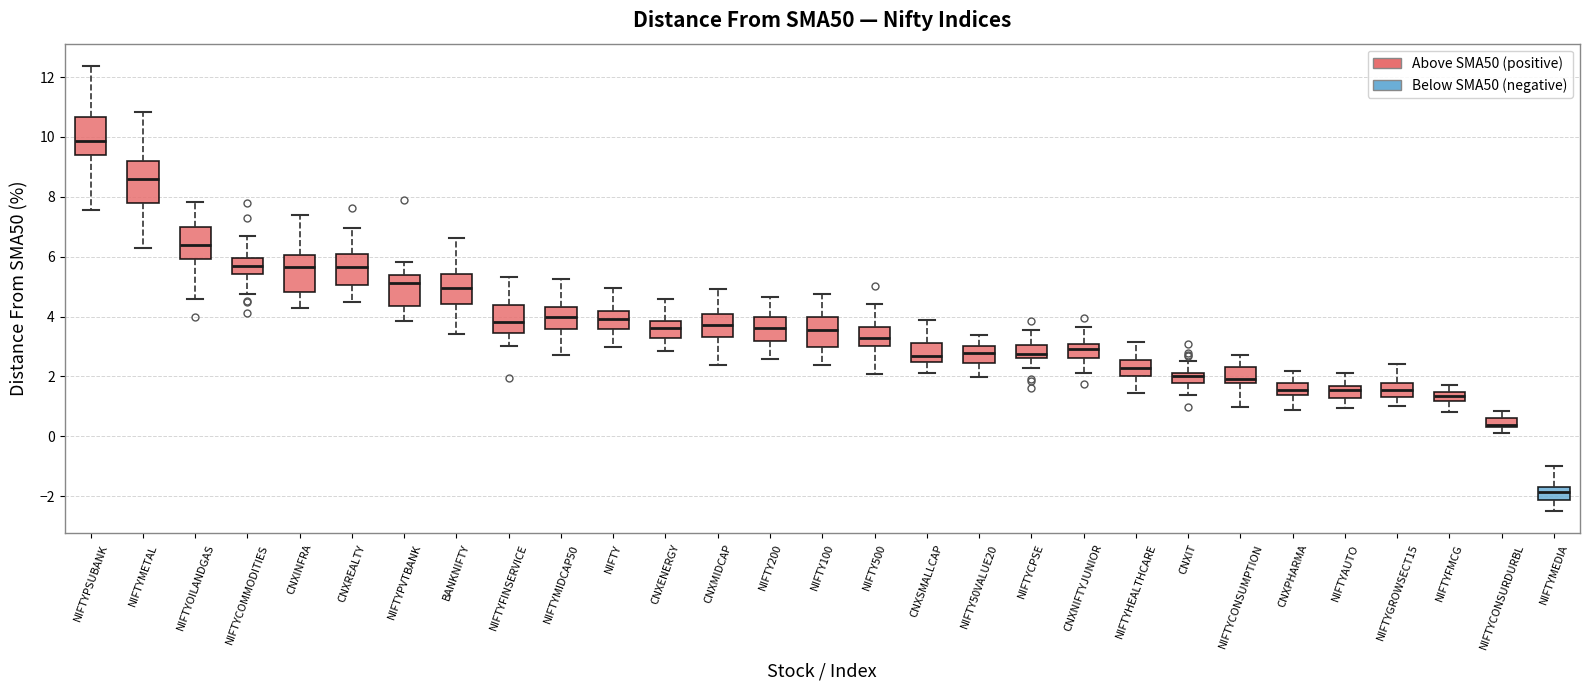

Where does the median line of the box for CNXENERGY sit on the y-axis? The values are not printed on the chart, so give them approximately, as read against the axis.

3.6